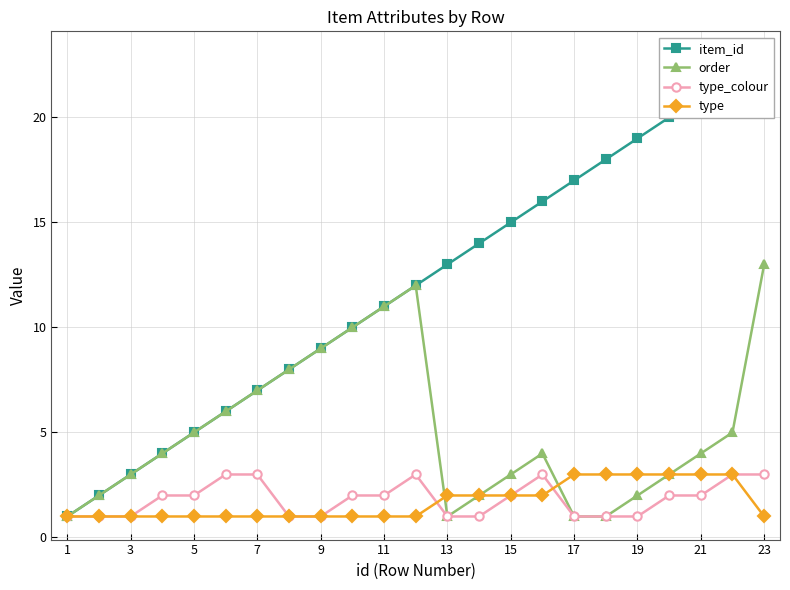

How many lines are shown in the chart?

4